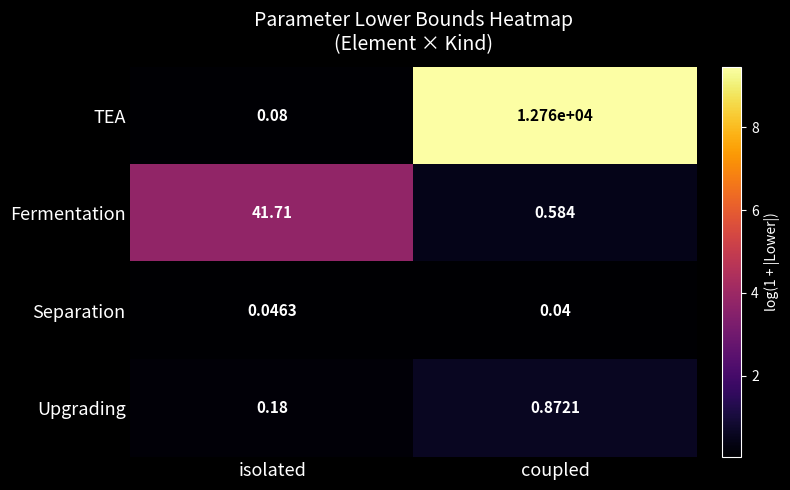

Between isolated and coupled, which series saw the biggest shift?

TEA